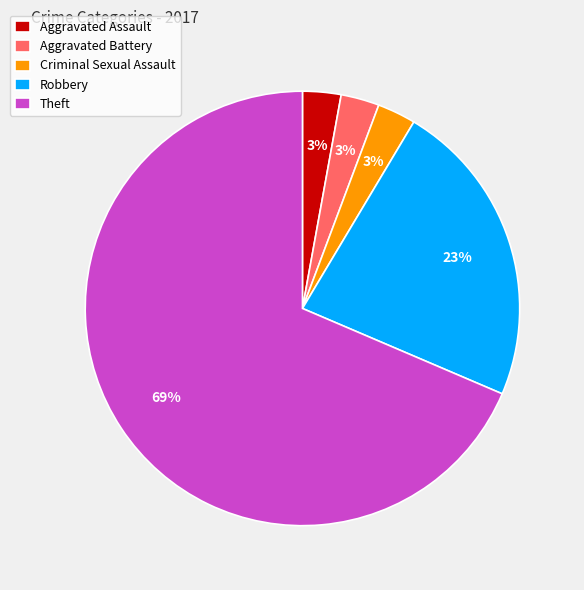

Between Aggravated Battery and Robbery, which is larger?

Robbery